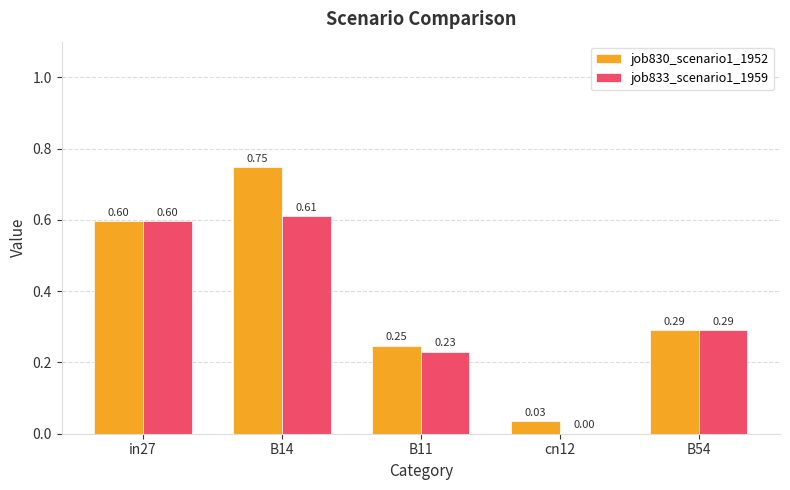

At which category is the sum across all series the highest?

B14